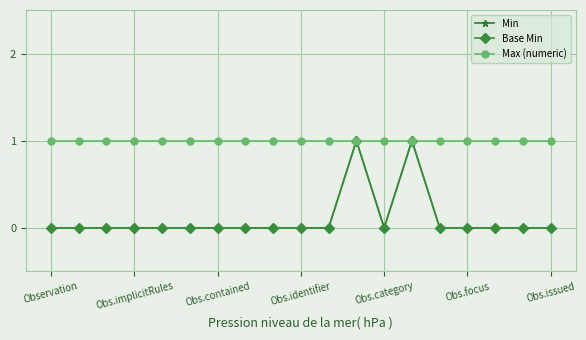

Does the chart have visible grid lines?

Yes